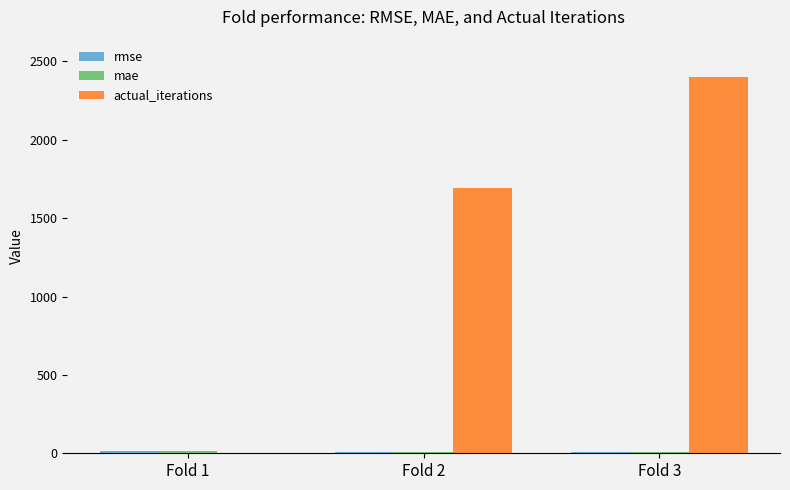

How many groups of bars are there?

3